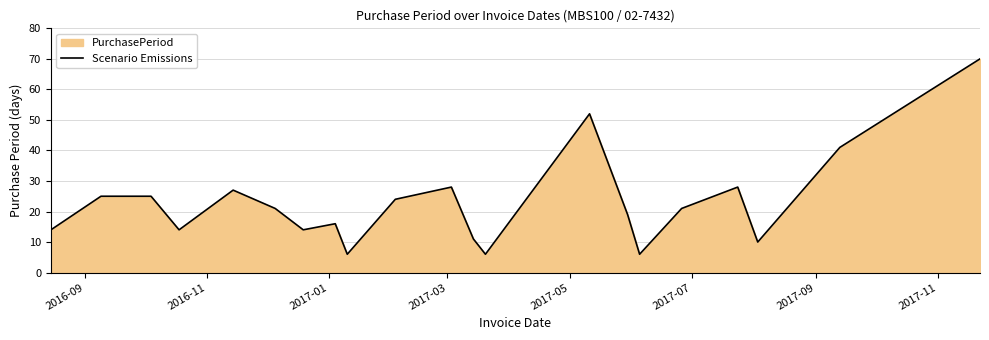

What is the difference between the maximum and minimum values?

64